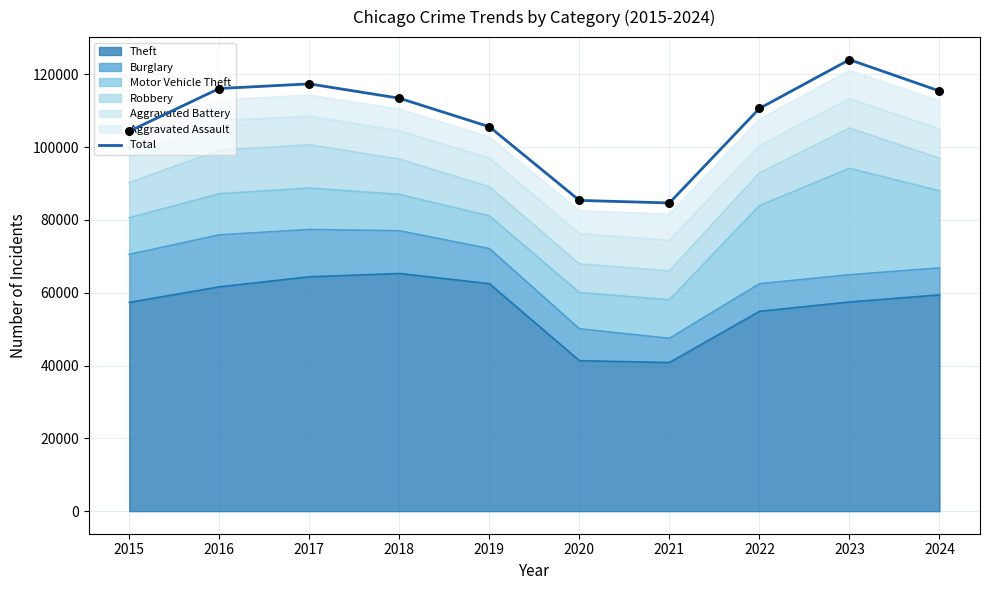

Approximately how many times larger is the value at 2019 compared to 2024?

0.9